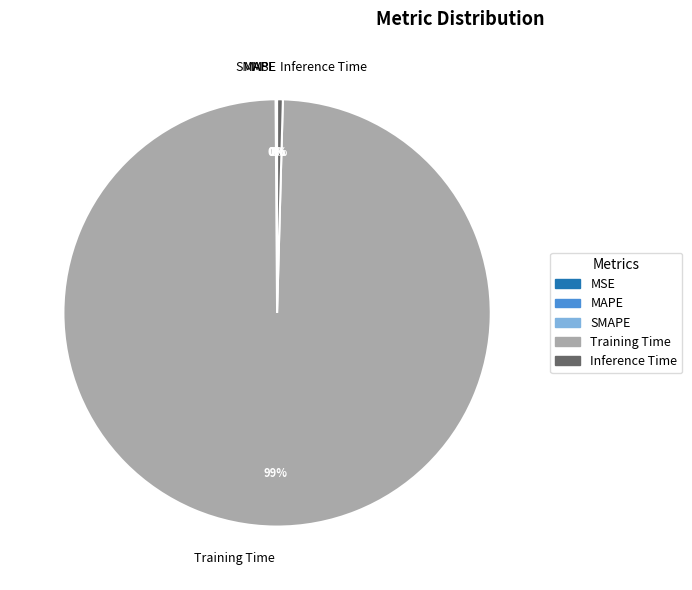

What is the largest slice in the pie chart?

Training Time